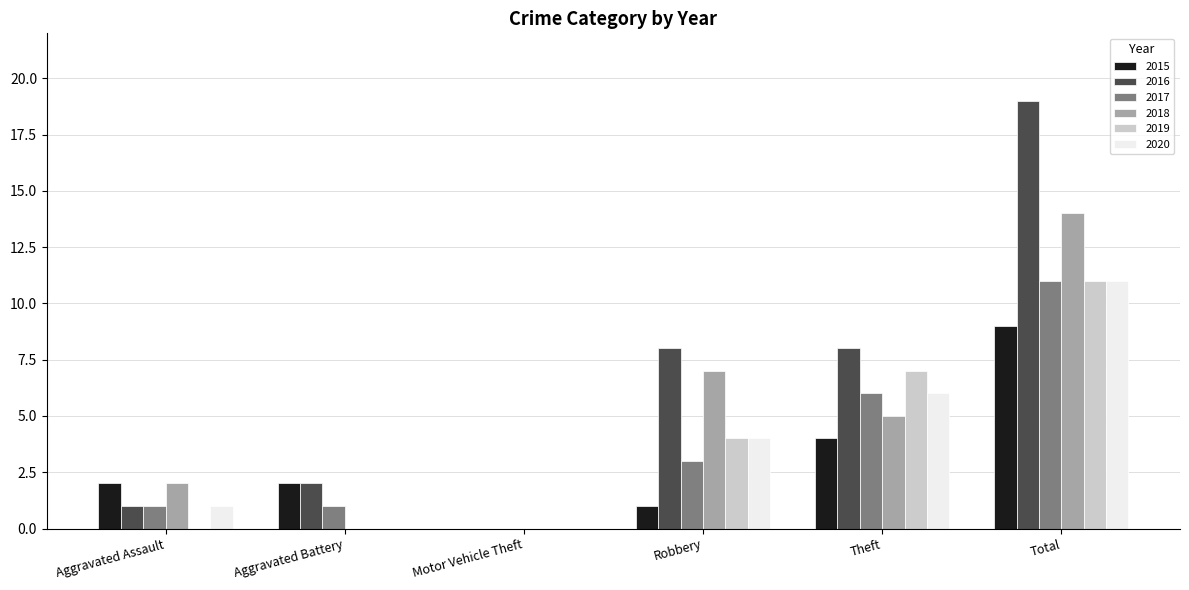

Is it true that 2019 equals 0 at Aggravated Battery?

True